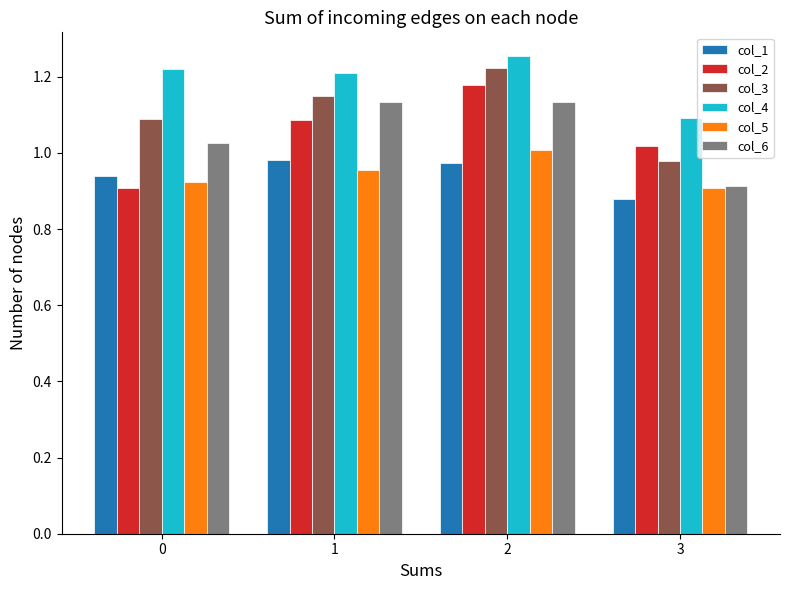

The value of col_5 at 1 is 1.0. True or false?

True